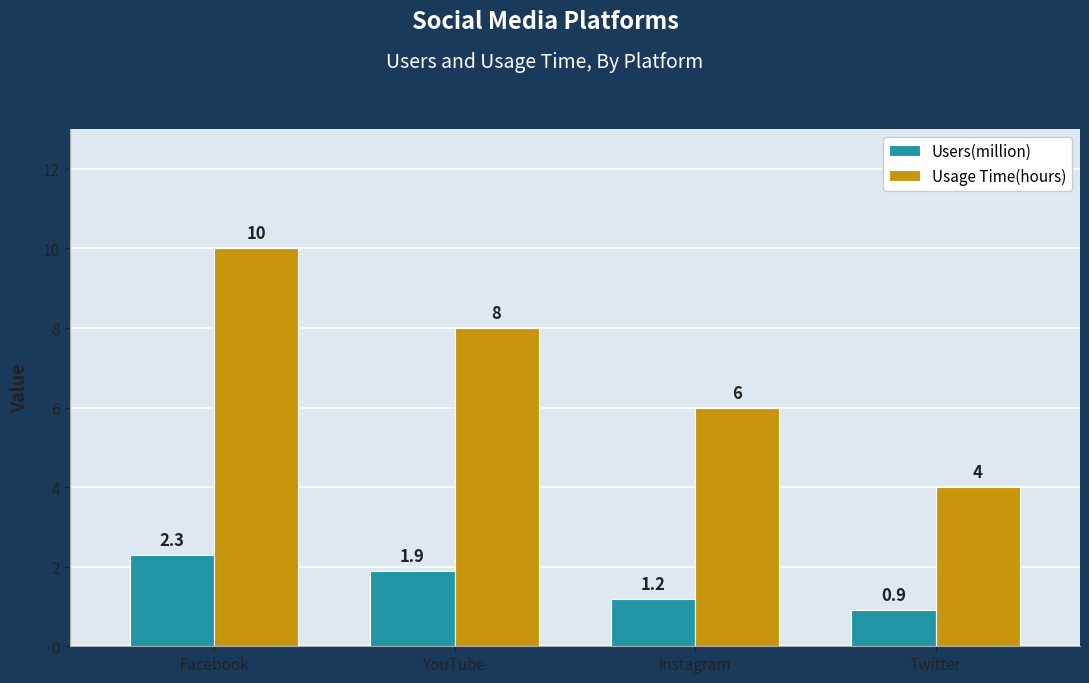

At which label does Usage Time(hours) first exceed 8?

Facebook